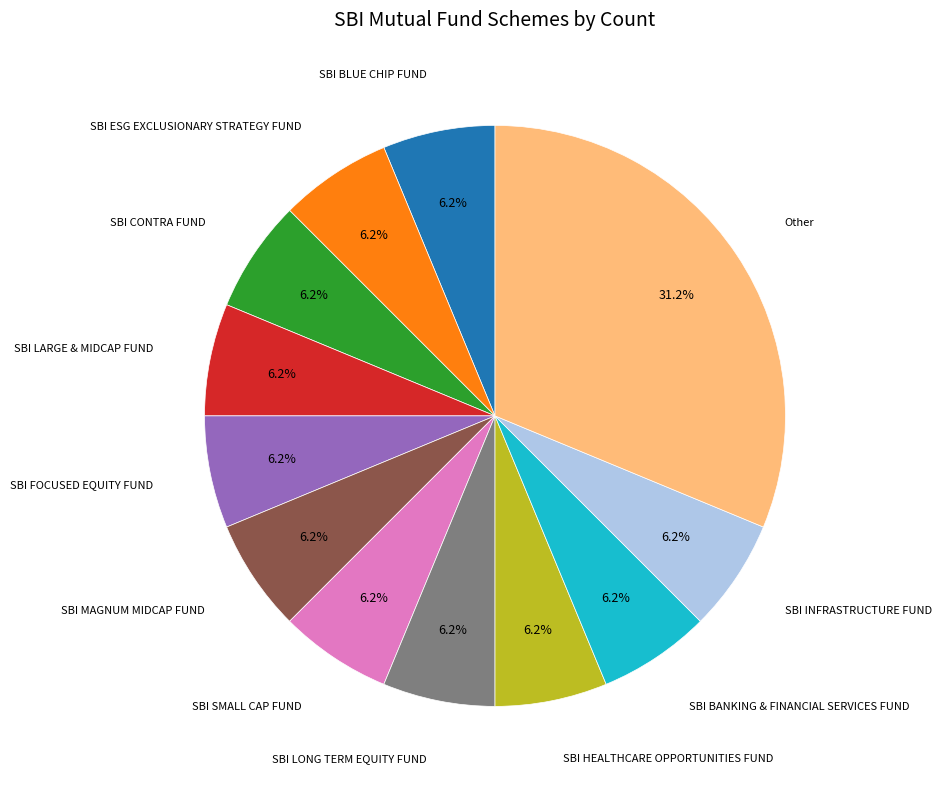

Is there a majority slice in this chart?

No